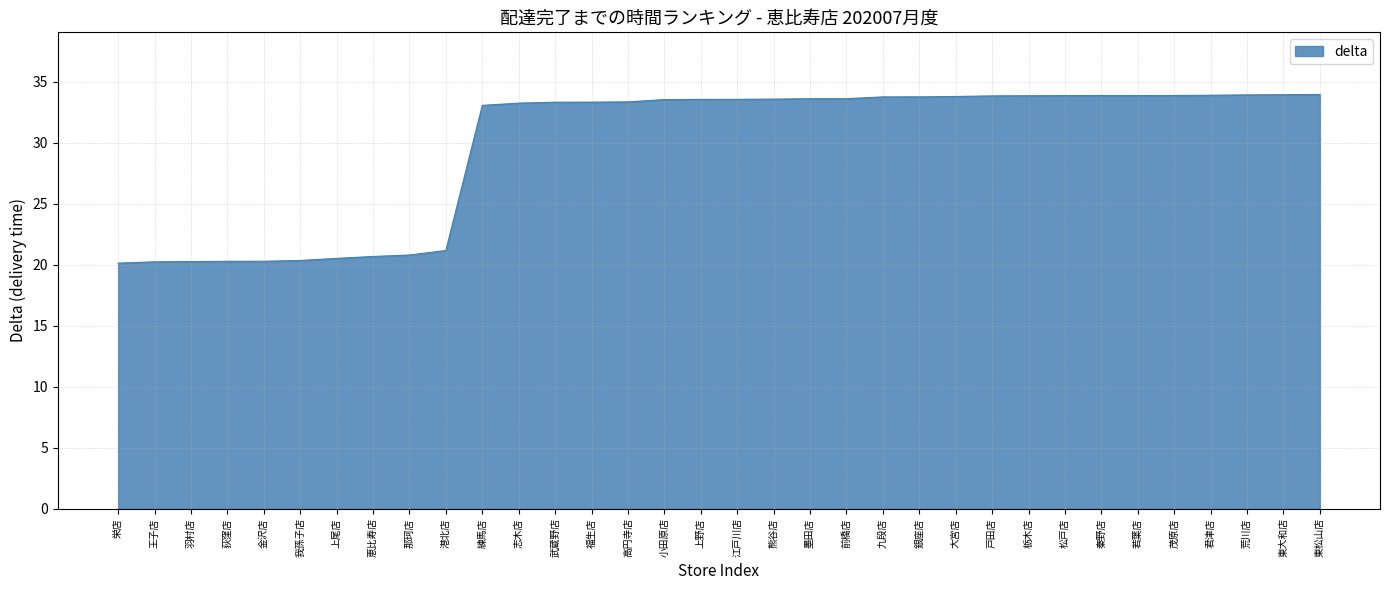

The chart shows a value of 20.2 at 王子店. True or false?

True